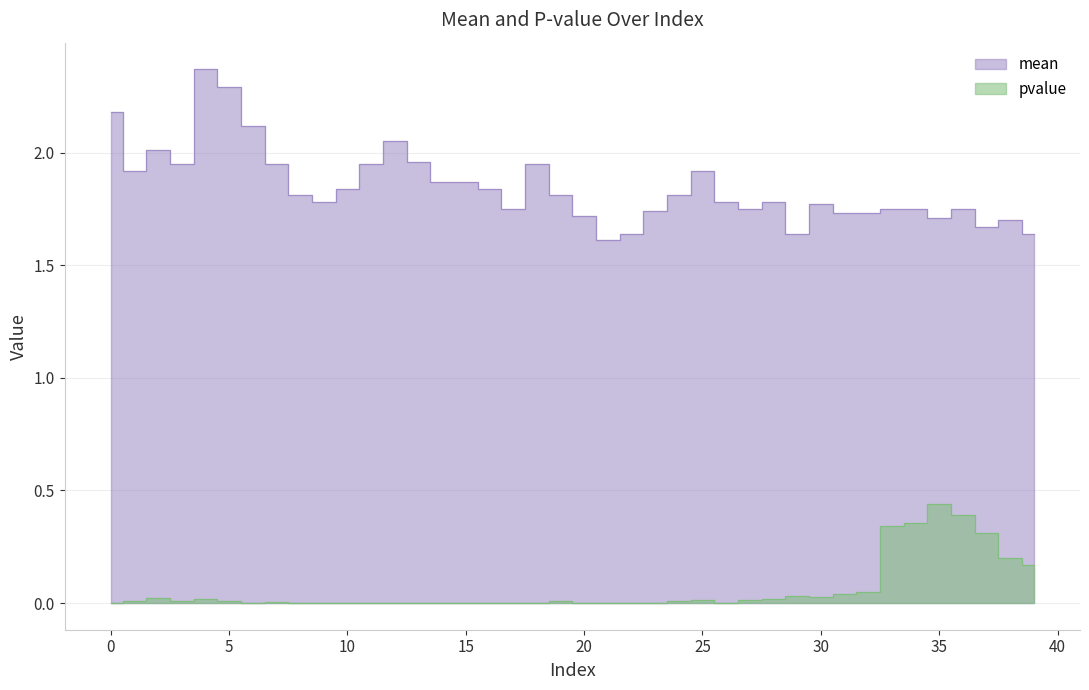

Which category has the lowest value across all series?

8